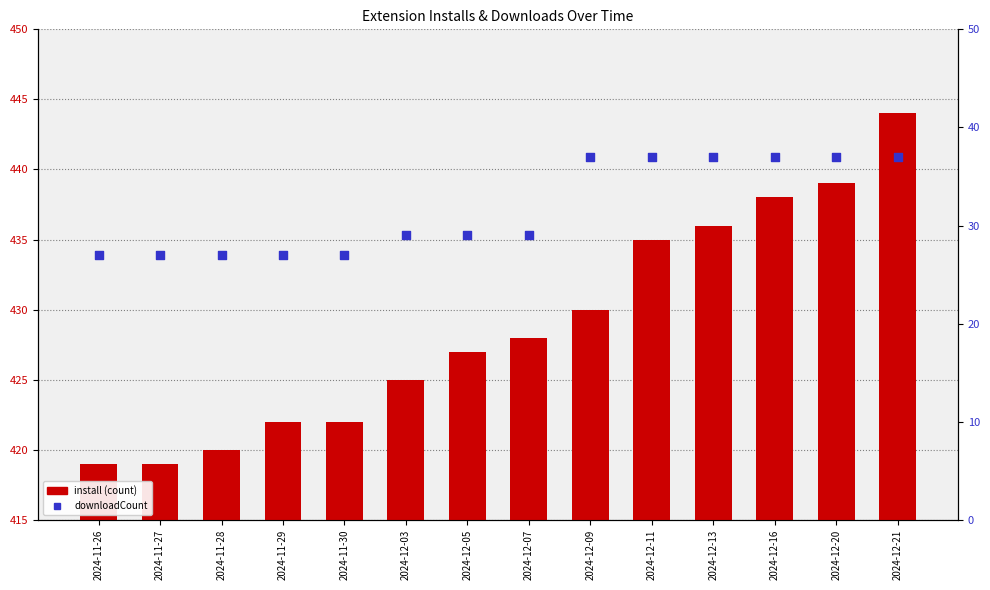

What are all the series names shown in the legend?

install, downloadCount